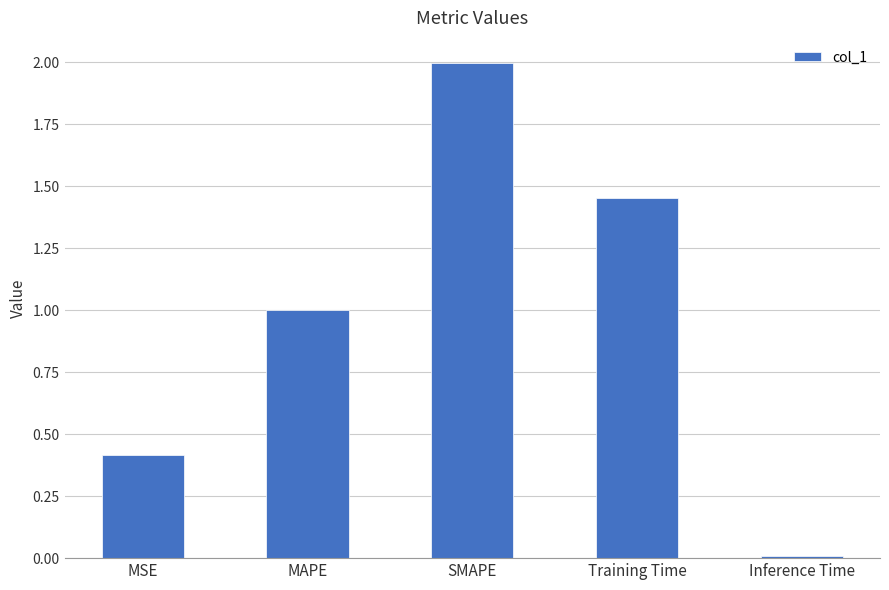

What is the label of the 1st bar from the left?

MSE